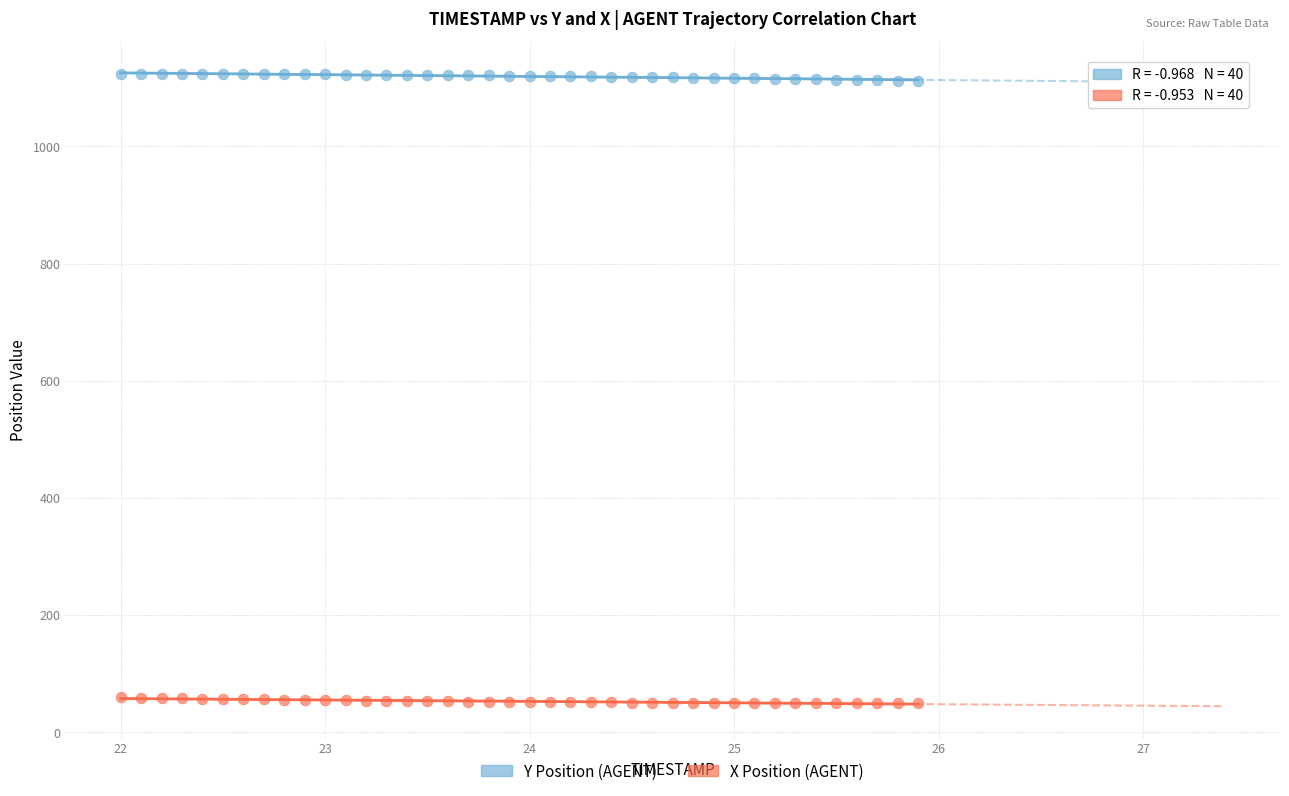

Across all data points, what is the range of X values (max minus min)?

3.9